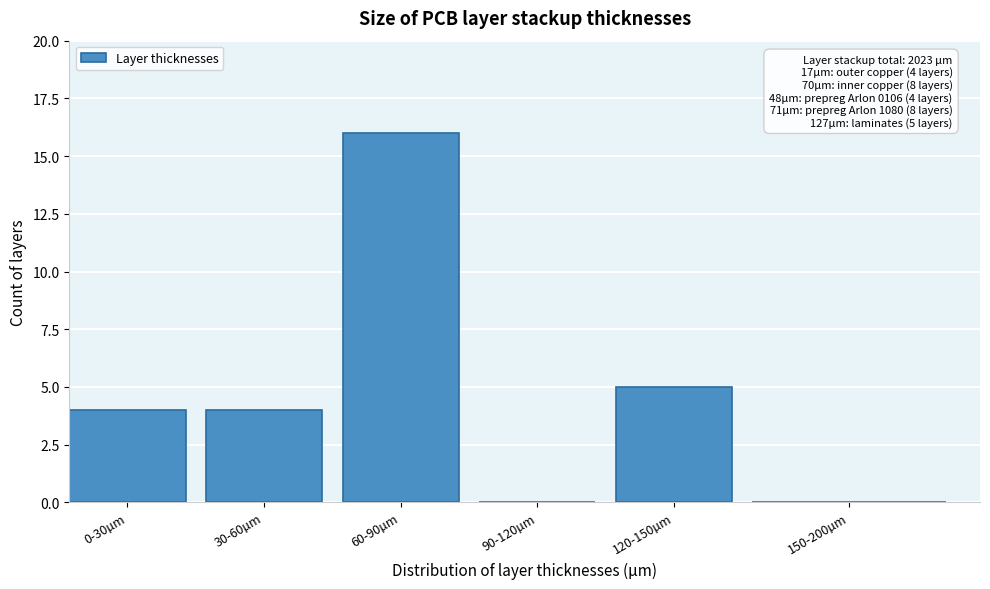

Reading left to right, list all the values displayed in this chart.

0-30µm=4	30-60µm=4	60-90µm=16	90-120µm=0	120-150µm=5	150-200µm=0